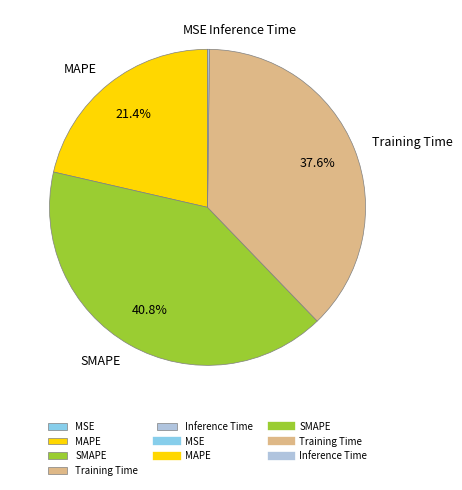

Which has a higher value, MAPE or SMAPE?

SMAPE